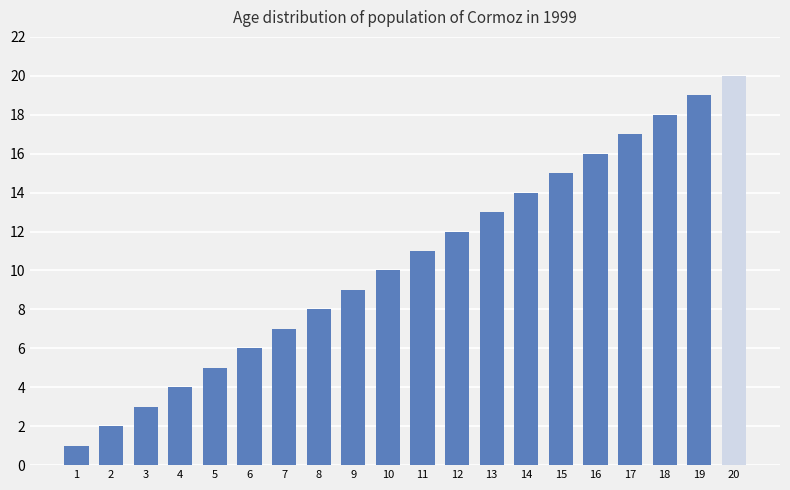

Reading left to right, transcribe all the data shown in this chart.

1=1	2=2	3=3	4=4	5=5	6=6	7=7	8=8	9=9	10=10	11=11	12=12	13=13	14=14	15=15	16=16	17=17	18=18	19=19	20=20